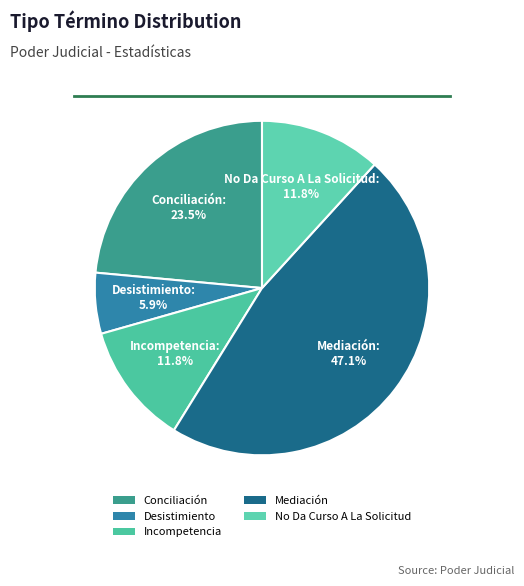

What portion of the pie excludes Desistimiento?

94.1%